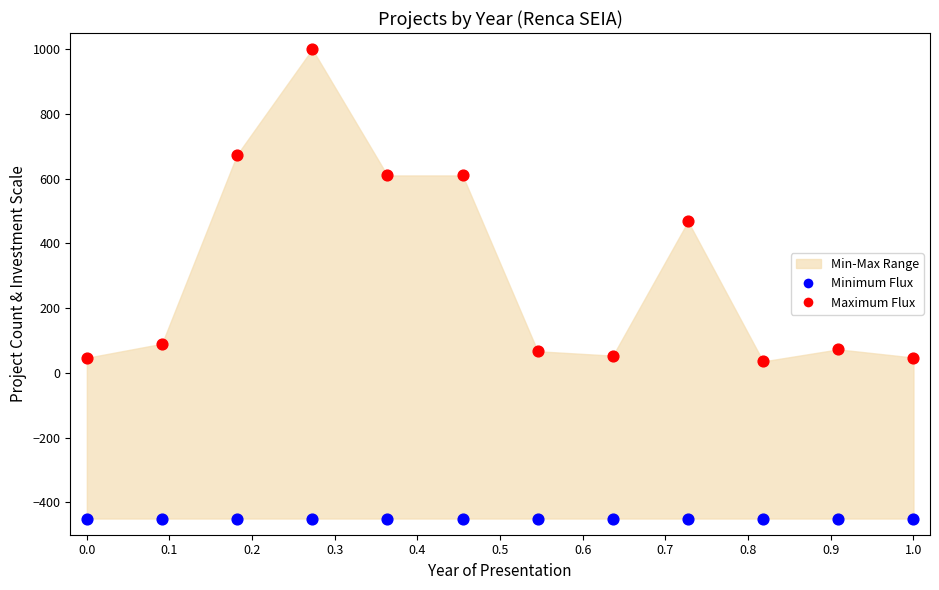

Which series reaches the minimum Y coordinate?

Minimum Flux